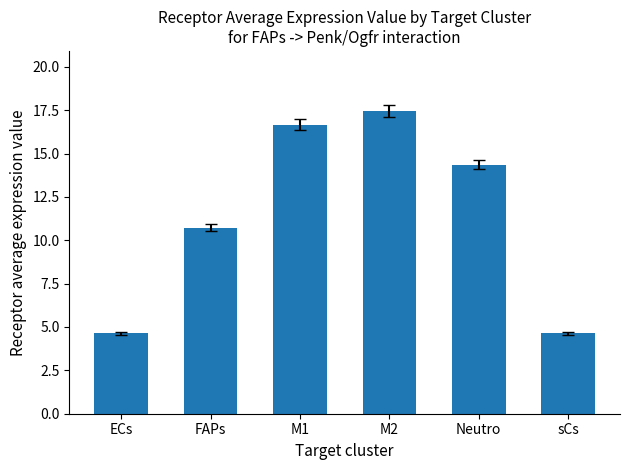

What is the sum of the values at sCs and ECs?

9.3